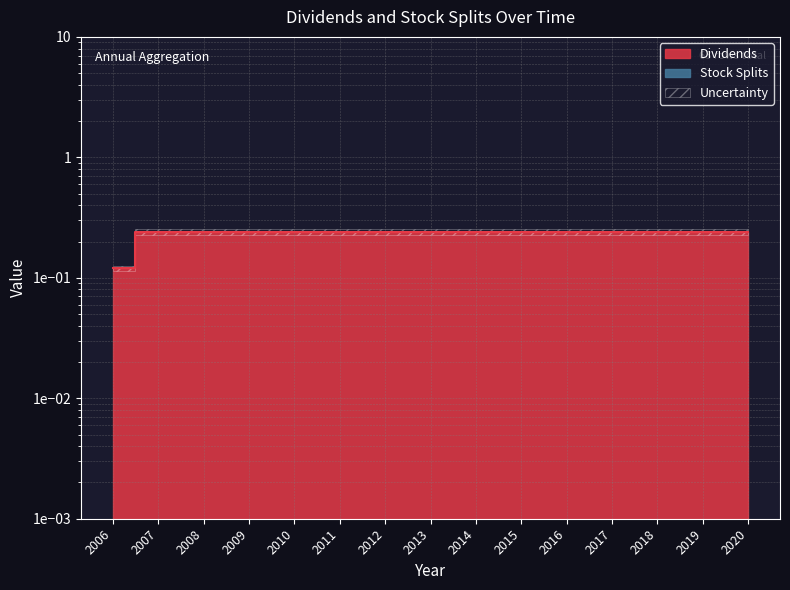

Is it true that the value at 2011 is 0.1?

False